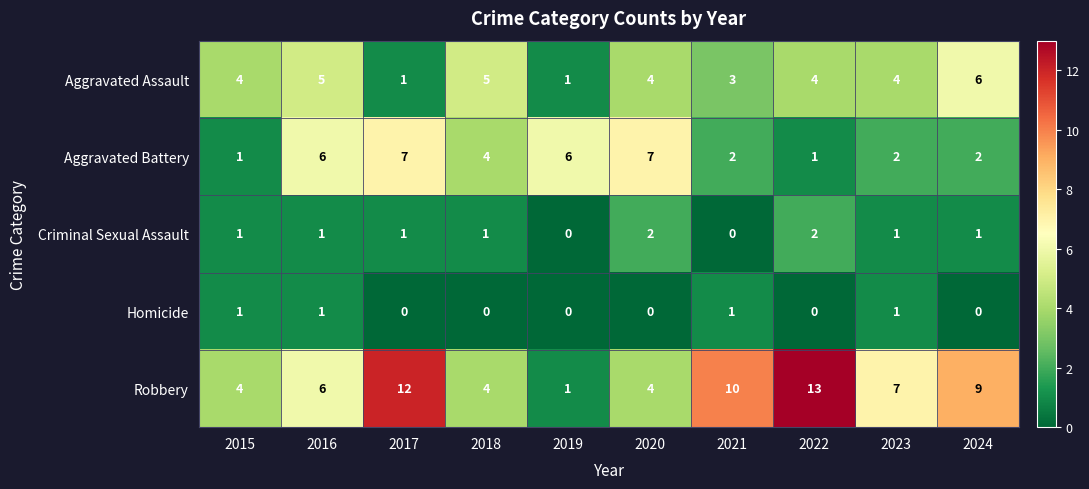

Count the number of categories in the chart.

10